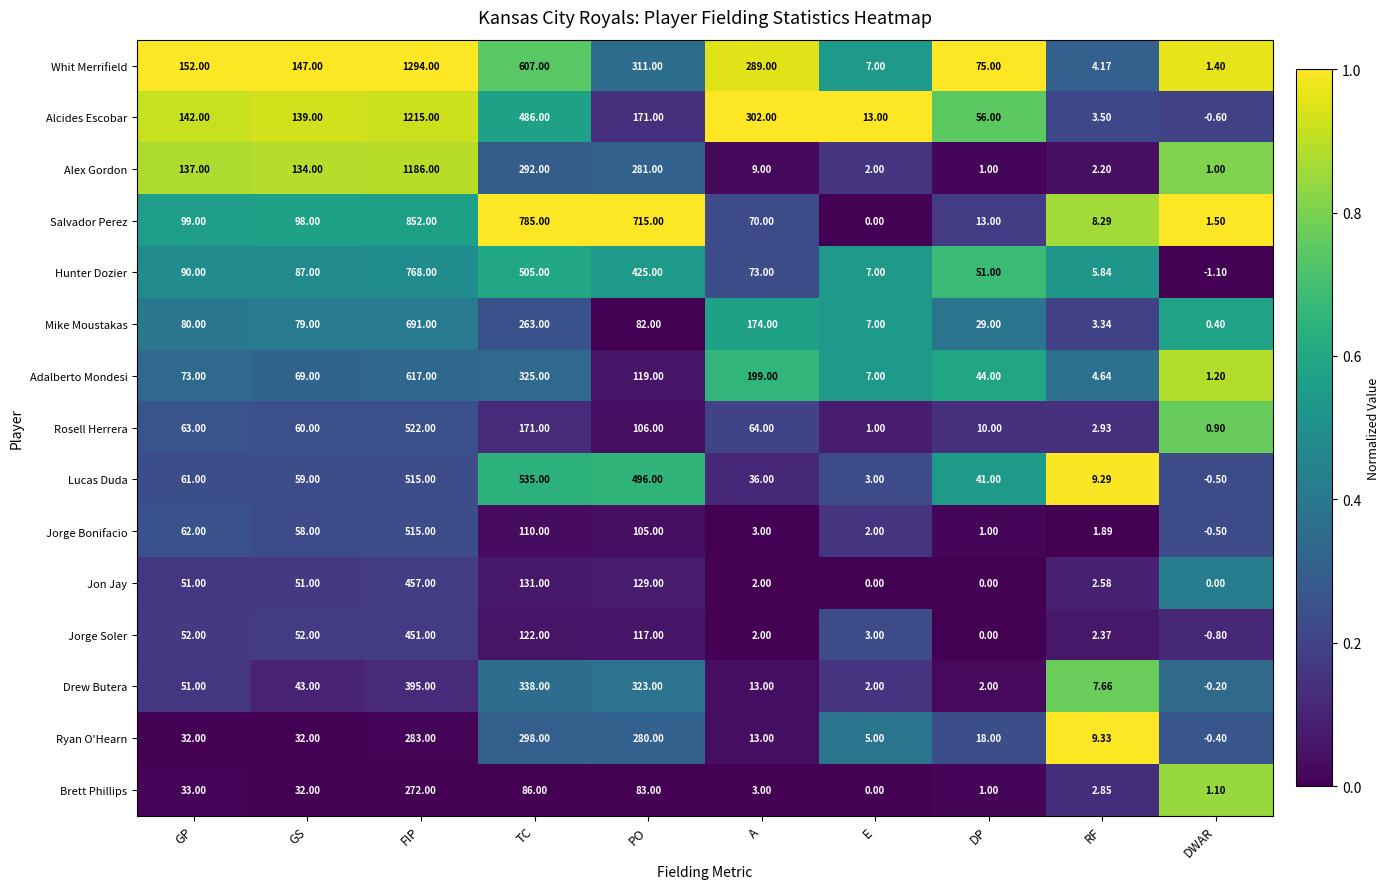

How many data points does each series have?

10